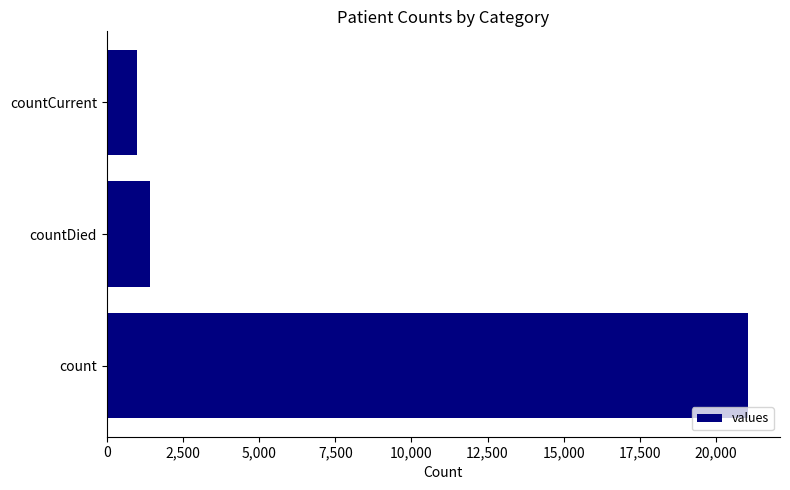

What is the maximum value shown in the chart?

21050